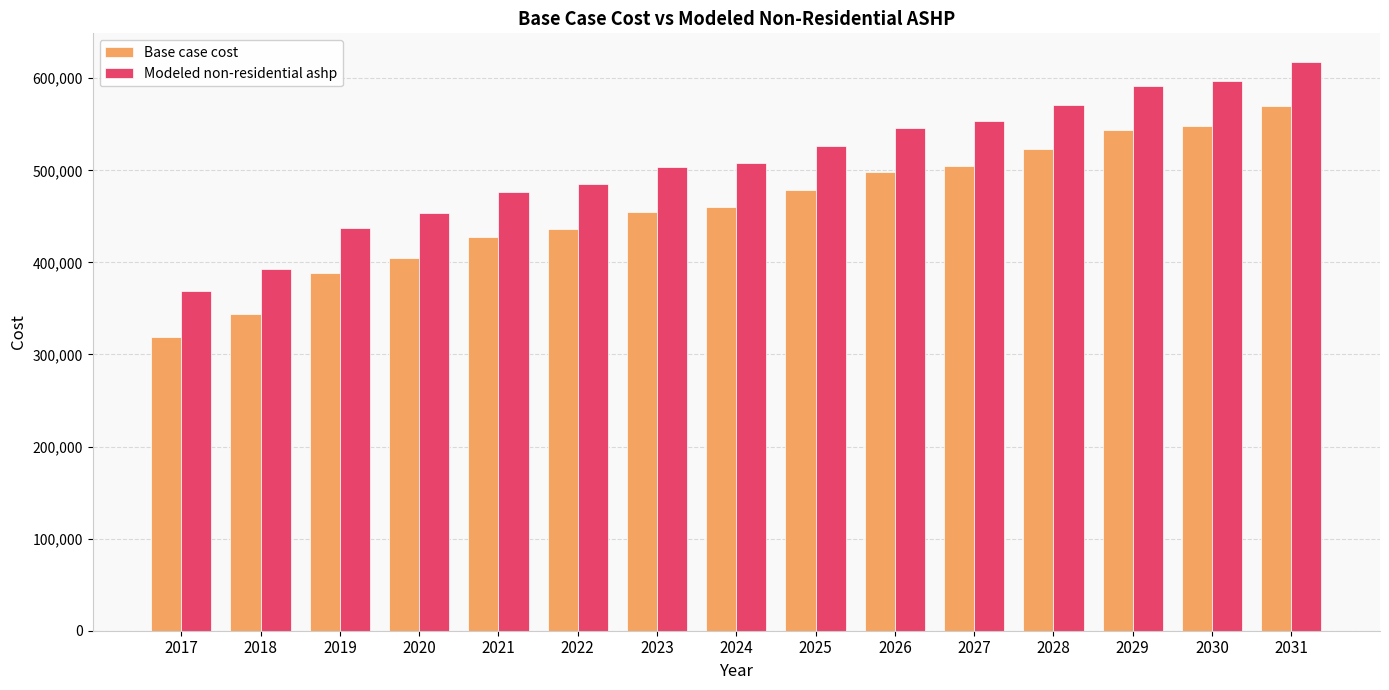

What value does the Modeled non-residential ashp series have at 2025?

526950.7